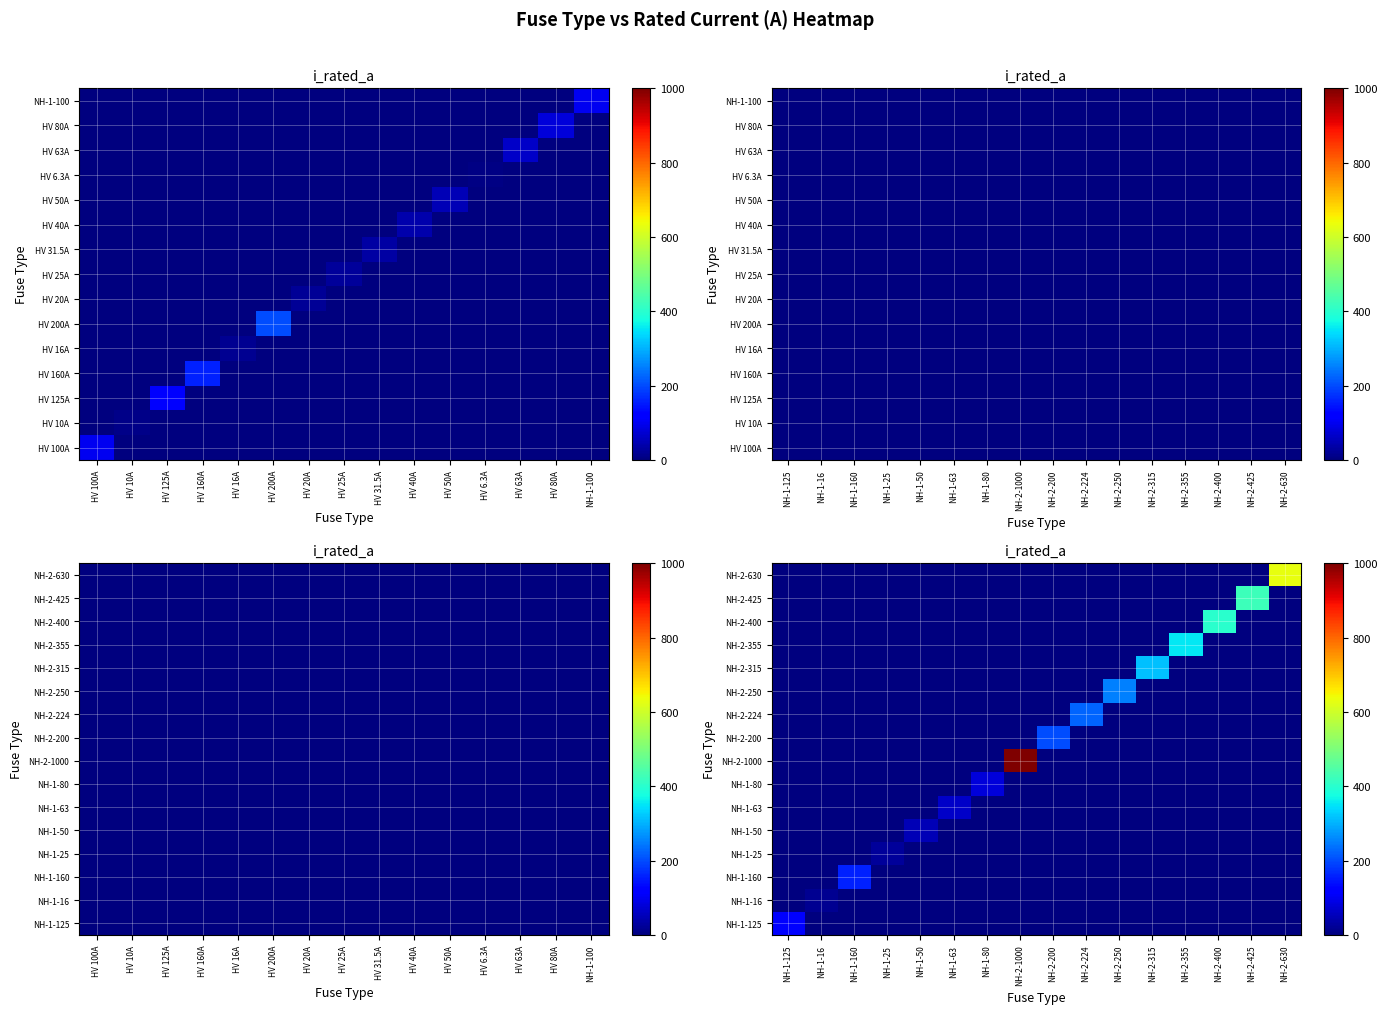

Is it true that NH-2-200 equals 0 at NH-1-50?

True